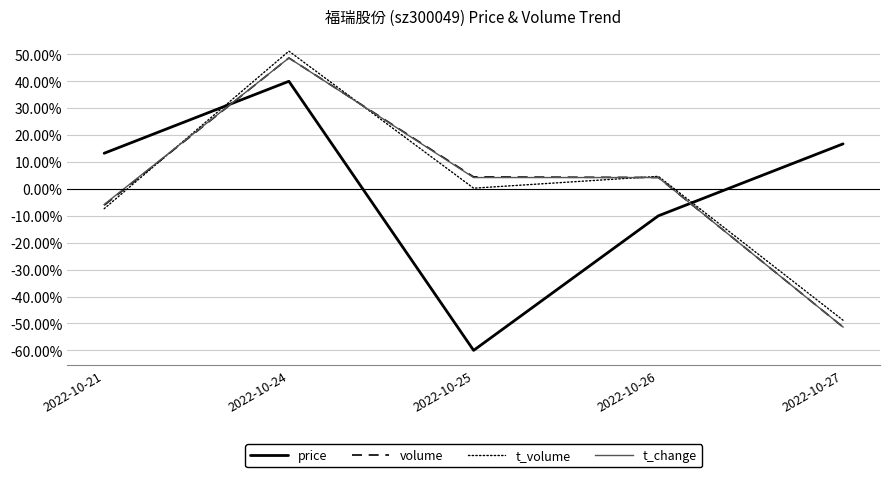

Between which two adjacent categories do t_volume and t_change first intersect?

2022-10-21 and 2022-10-24